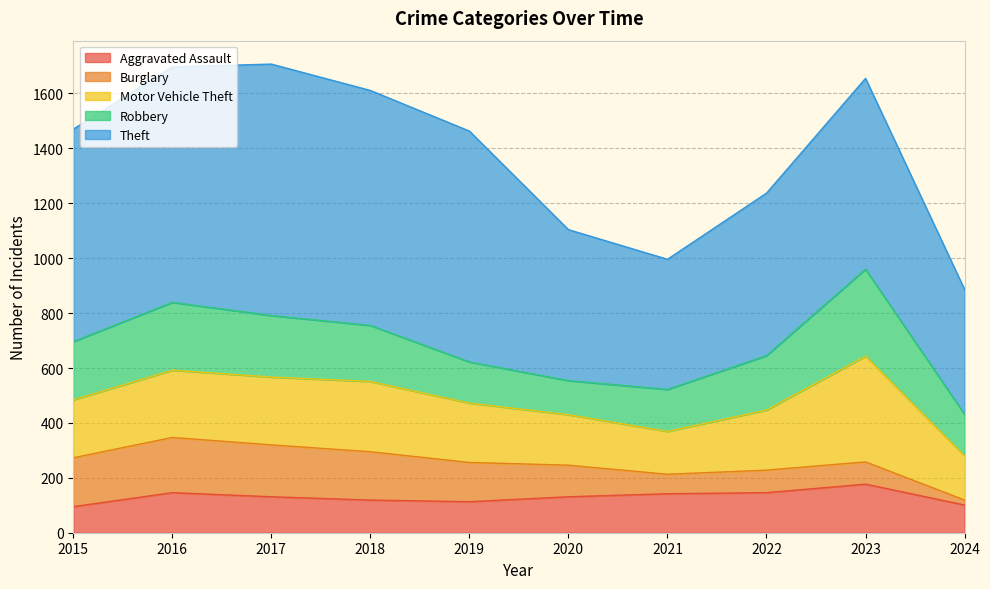

Does the chart display data point markers on the line(s)?

No